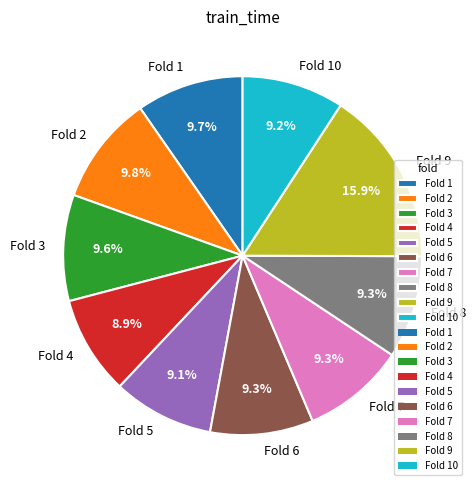

What percentage is NOT represented by Fold 5?

90.9%